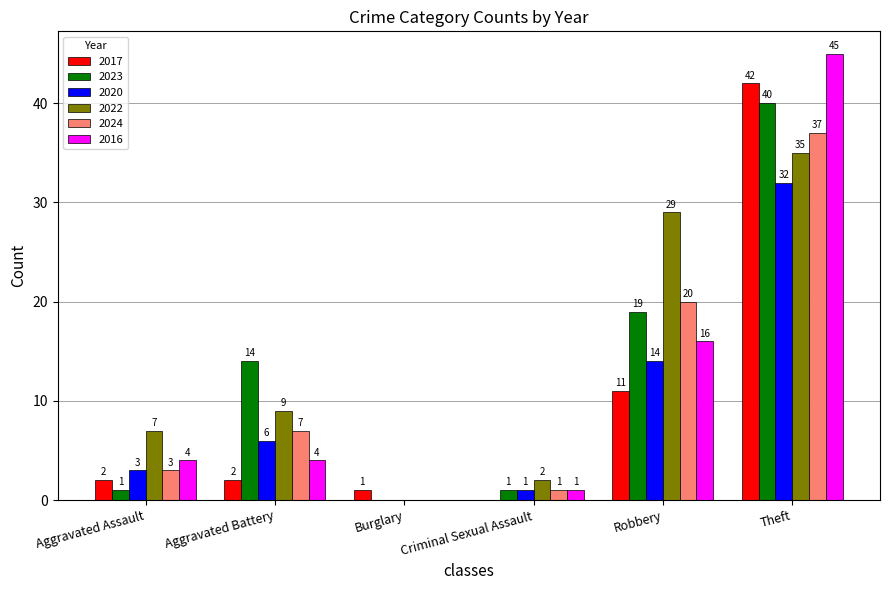

At which label does 2023 reach its peak?

Theft